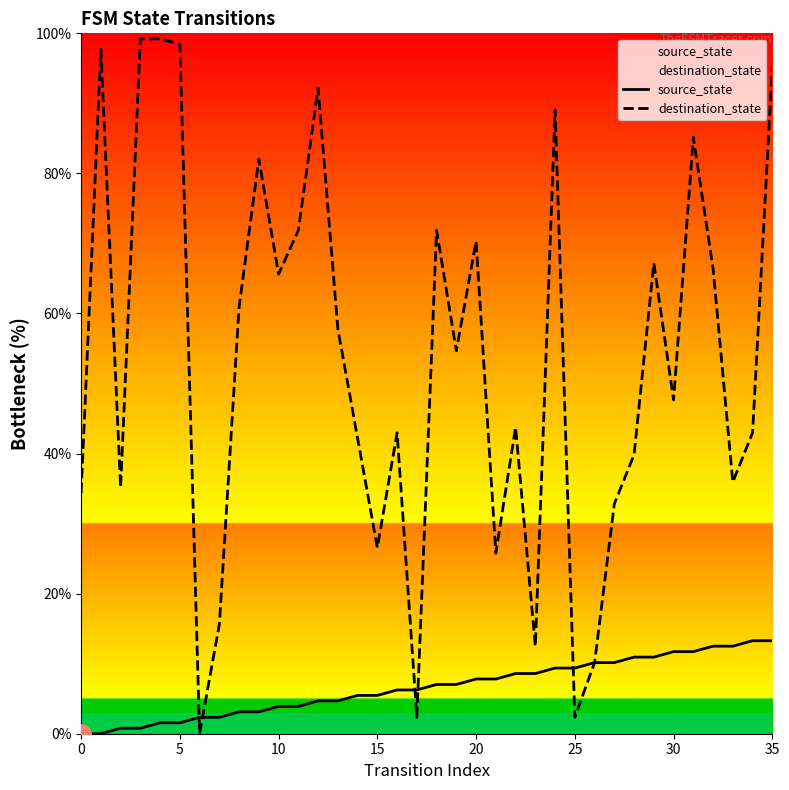

Between 19 and 27, which series saw the biggest shift?

destination_state